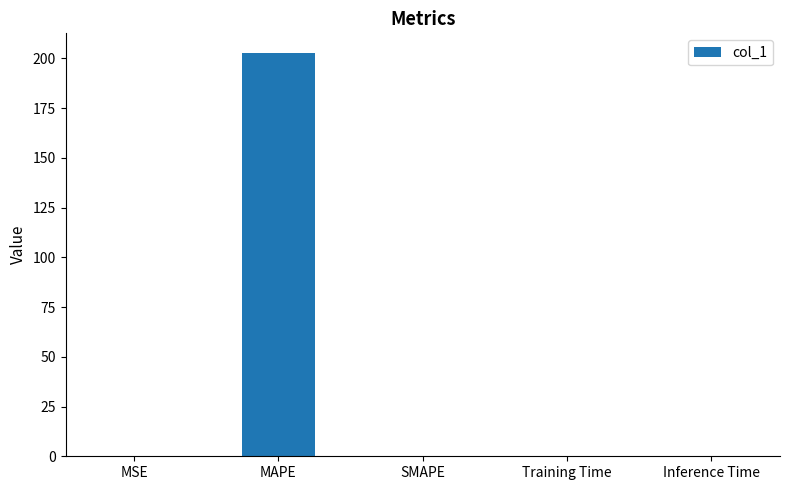

What is the greatest value displayed?

202.4